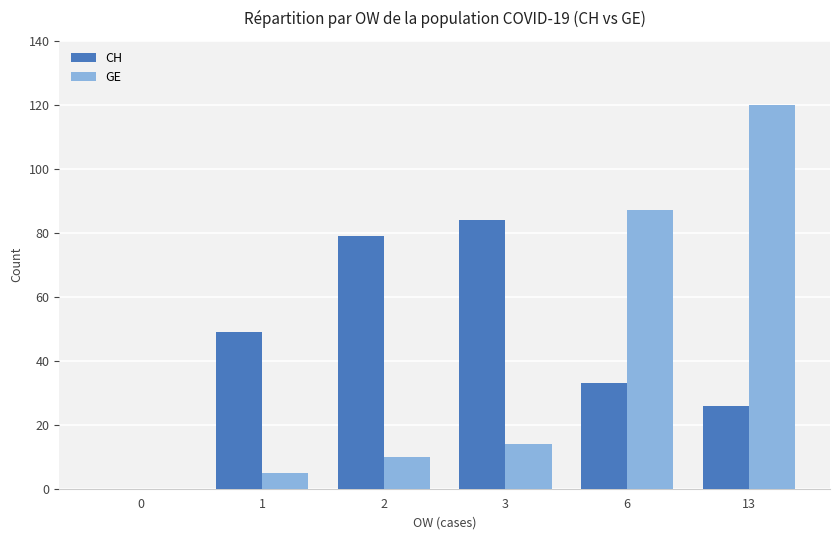

Which series has the largest total across all categories?

CH